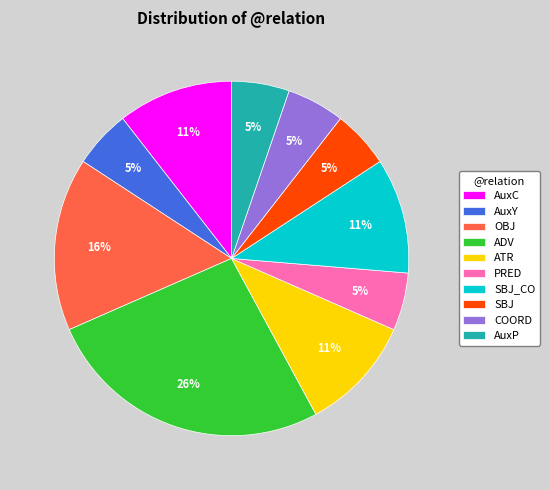

How many segments does this pie chart have?

10